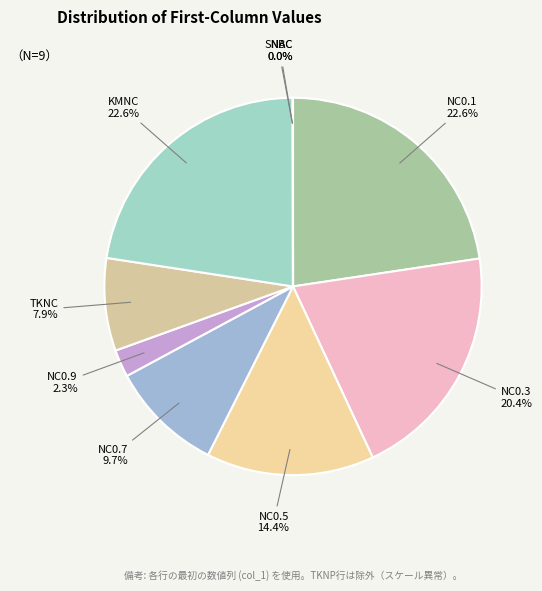

To the nearest percent, what is the difference between the largest and smallest slice percentages?

23%